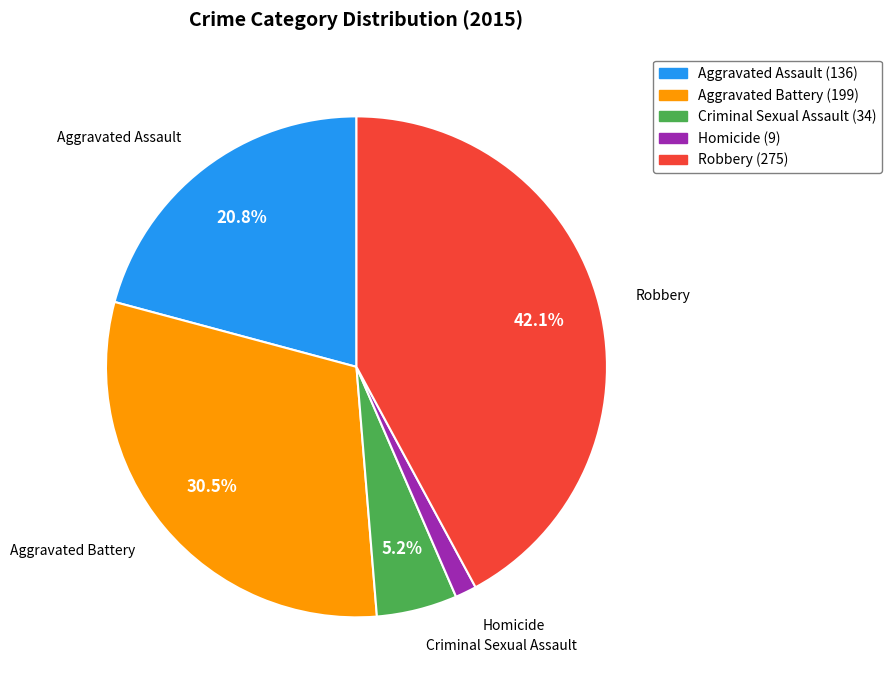

How much of the chart is everything except Robbery (275)?

57.9%